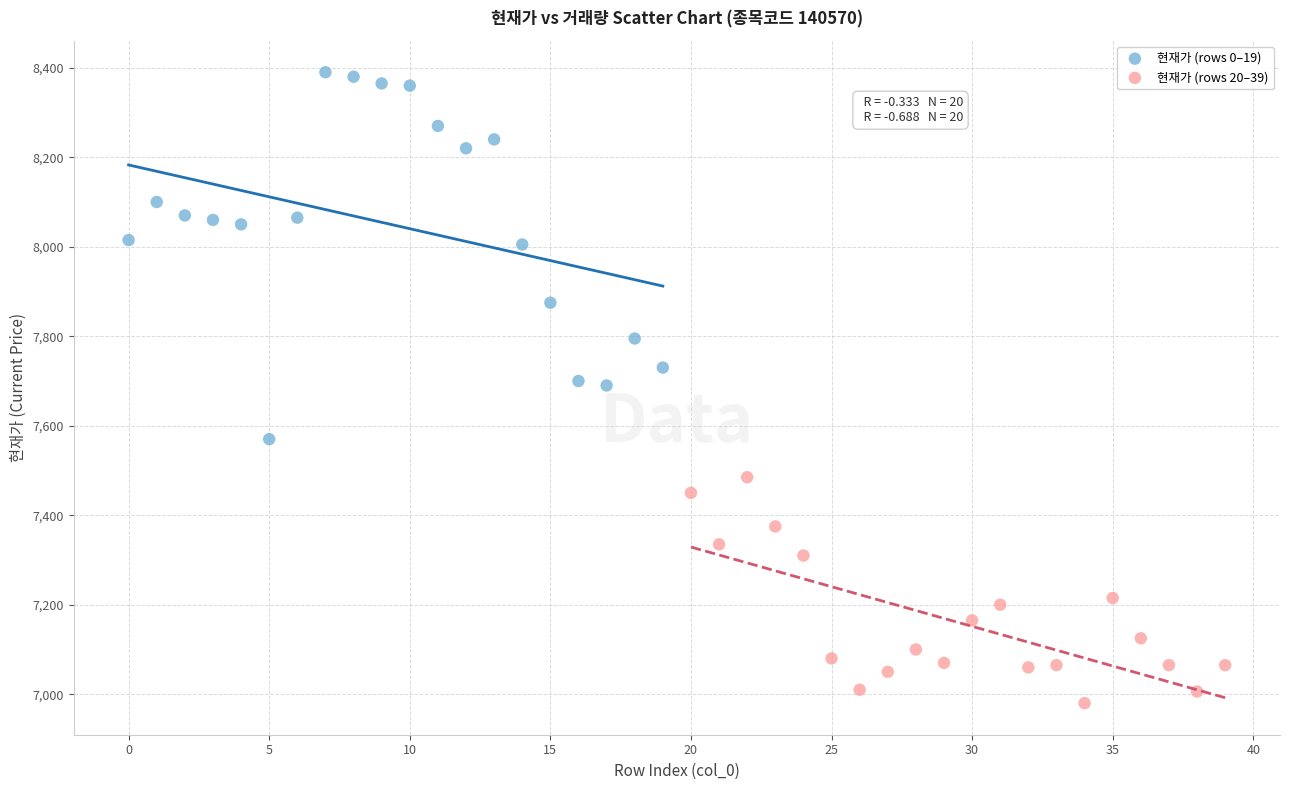

Which series contains the highest Y value?

현재가 (rows 0–19)